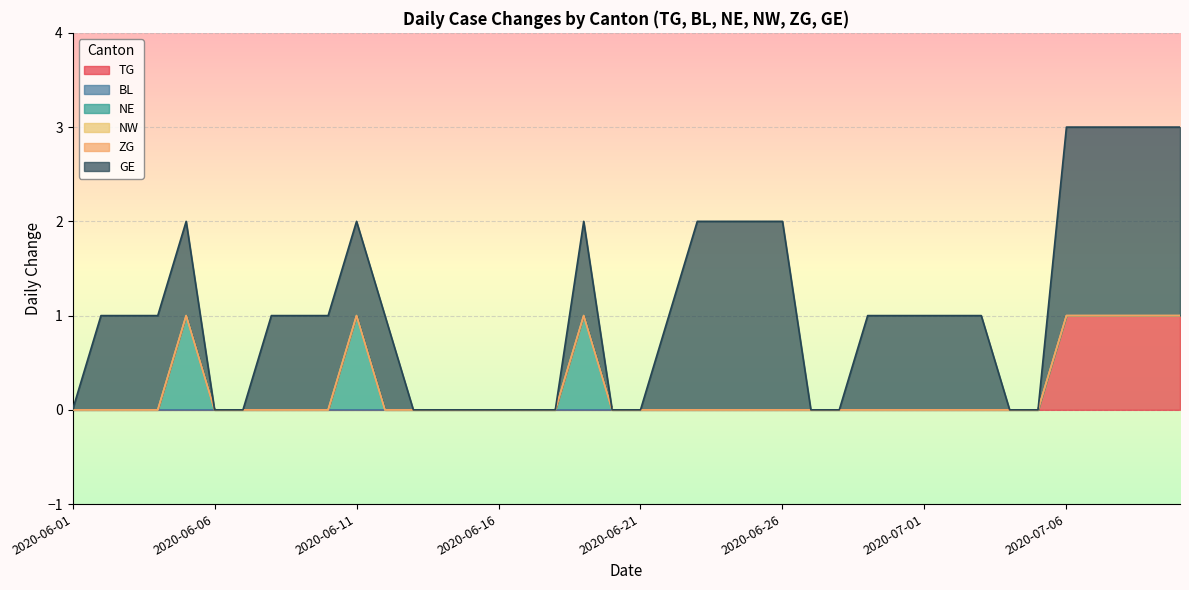

What are all the series names shown in the legend?

TG, BL, NE, NW, ZG, GE